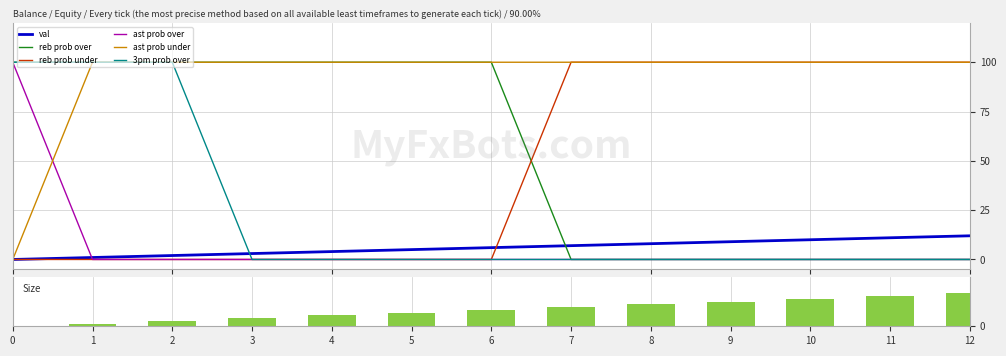

How many positive values does the ast prob under series have?

12